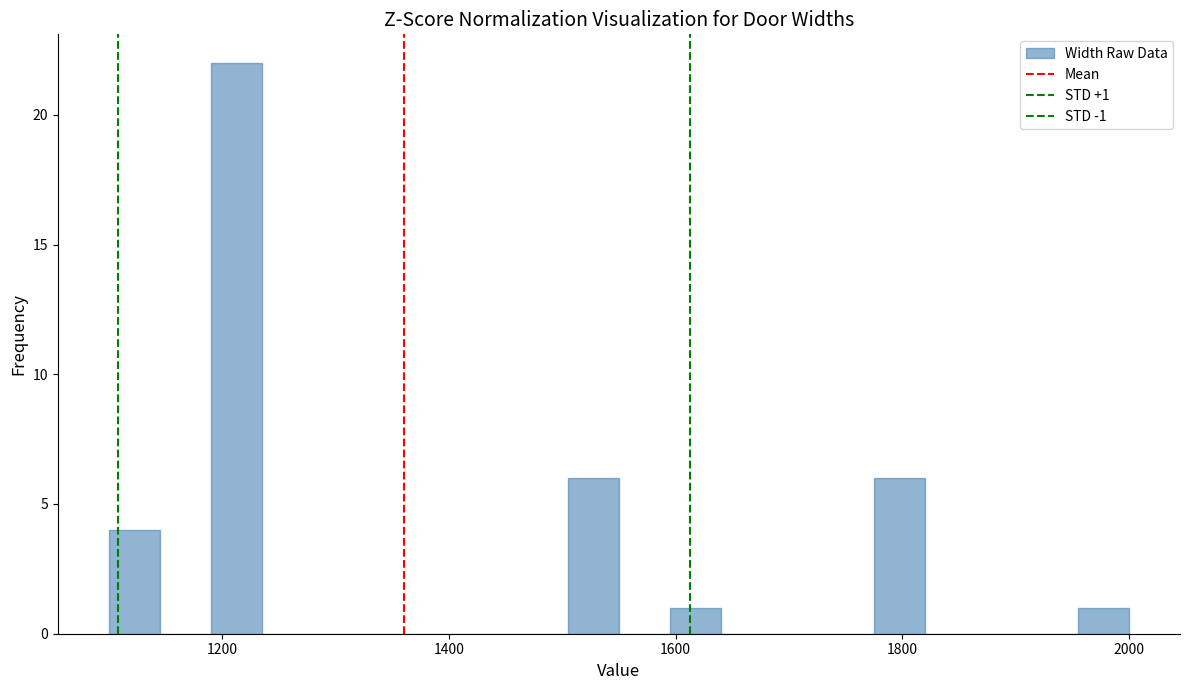

Read against the x-axis, roughly where is the centre of the tallest bar?

1220